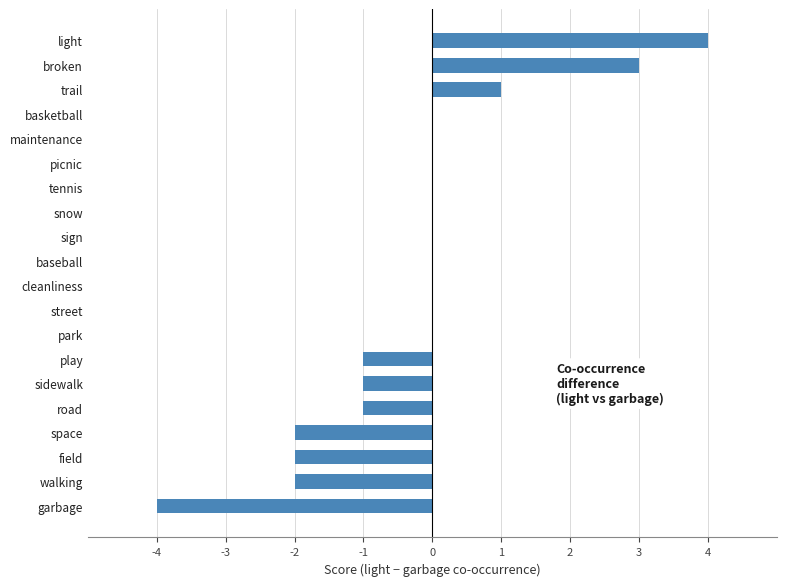

True or false: the data shows 6 at light.

False